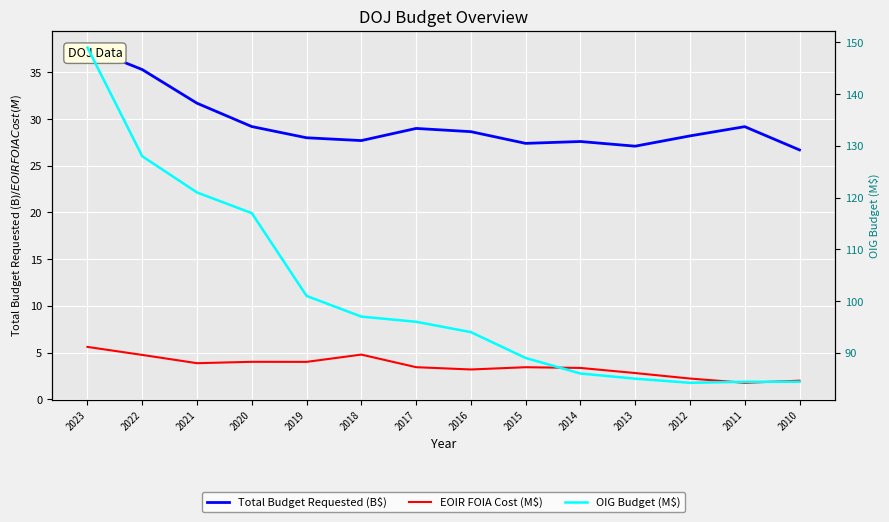

Which series changed the most between 2013 and 2010?

EOIR FOIA Cost (M$)